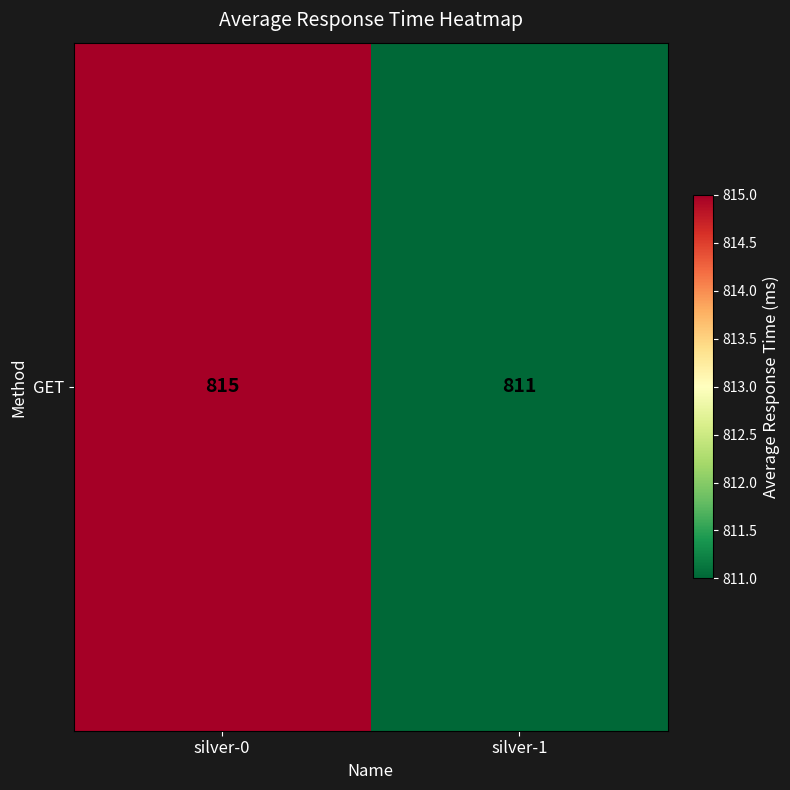

The chart shows a value of 811 at silver-1. True or false?

True